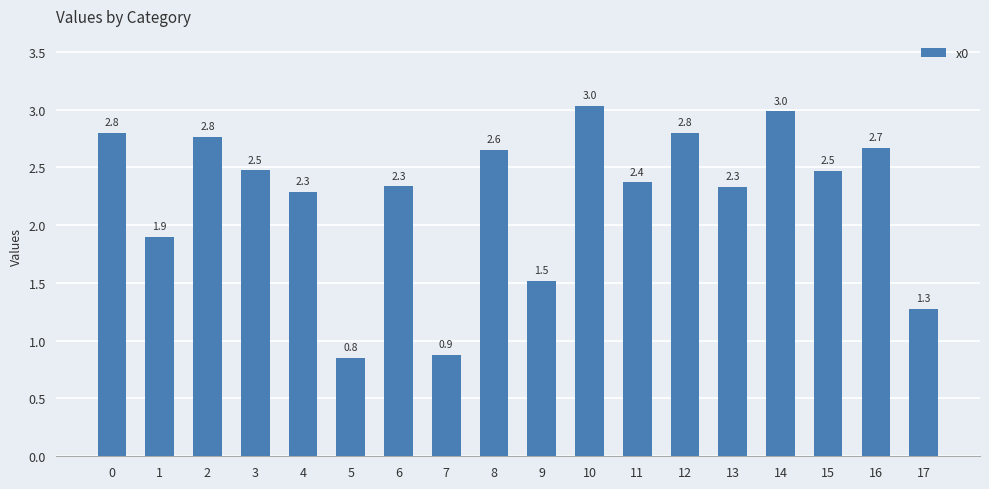

What is the difference between the maximum and minimum values?

2.2